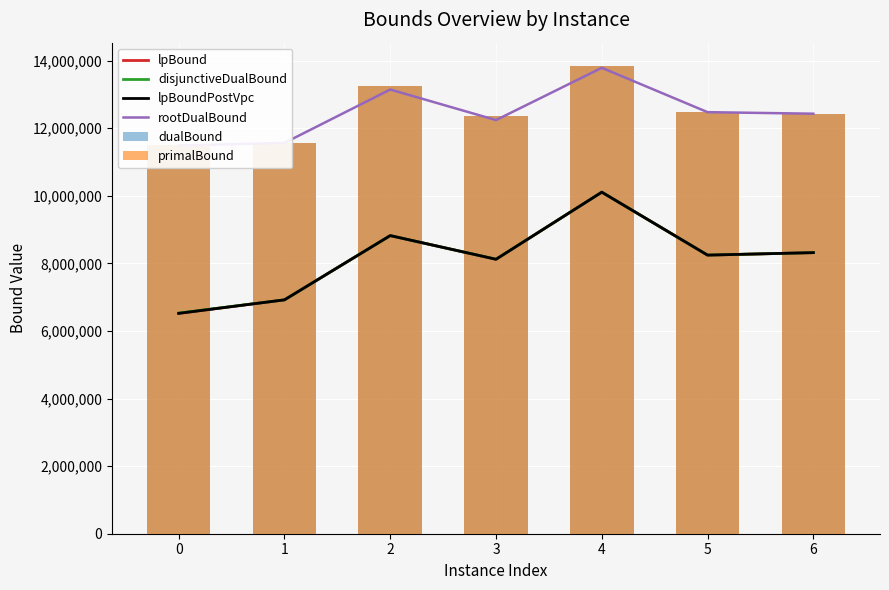

Which label corresponds to the largest value in the chart?

4